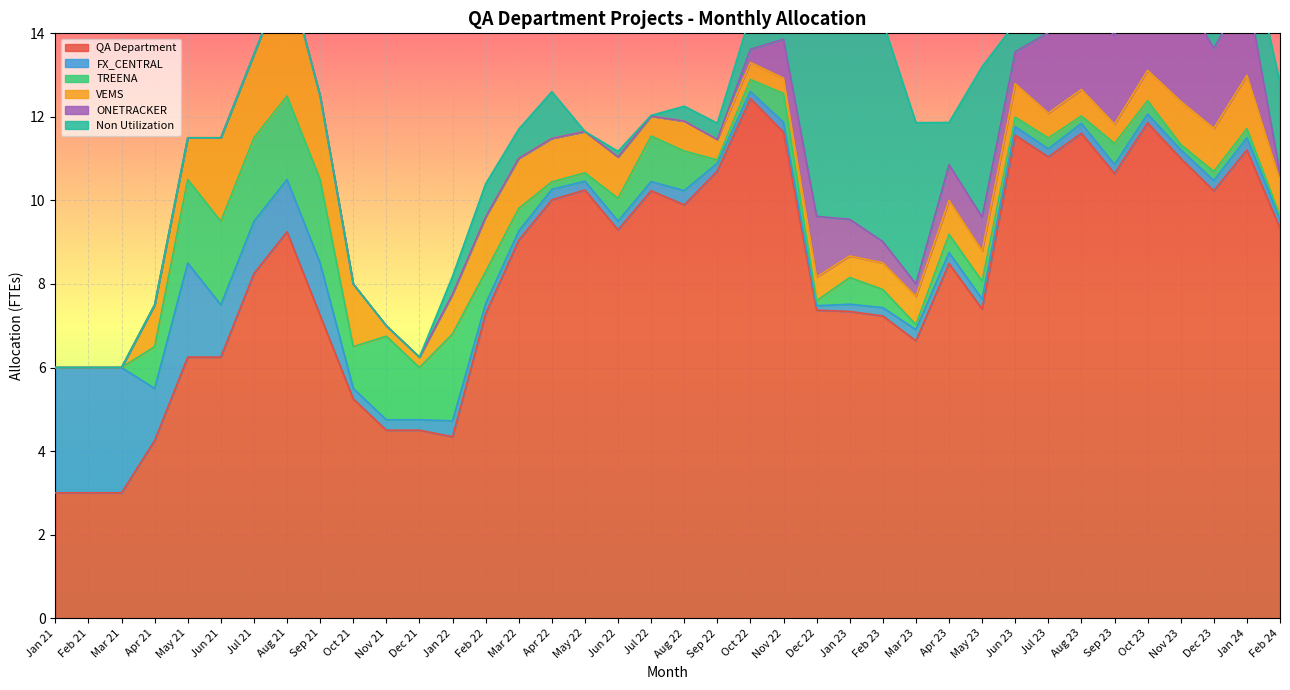

The value of QA Department at Feb 23 is 7.2. True or false?

True